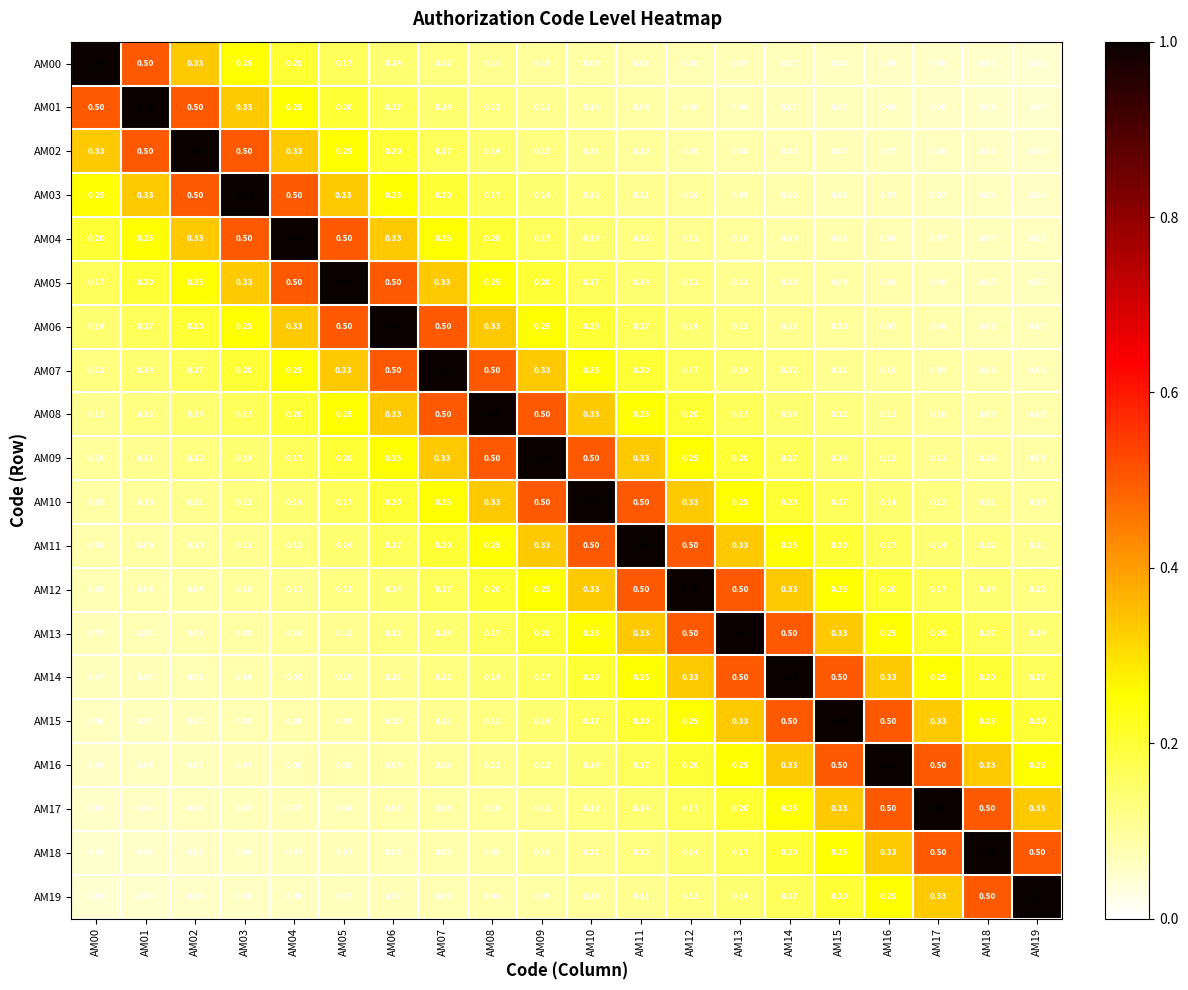

Is the value of AM11 at AM07 greater than the value of AM06 at AM12?

Yes